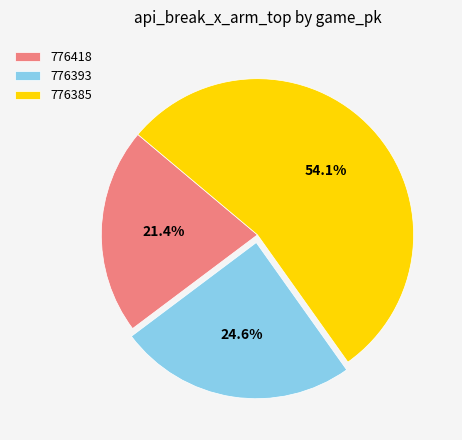

To the nearest percent, what is the average slice percentage?

33%